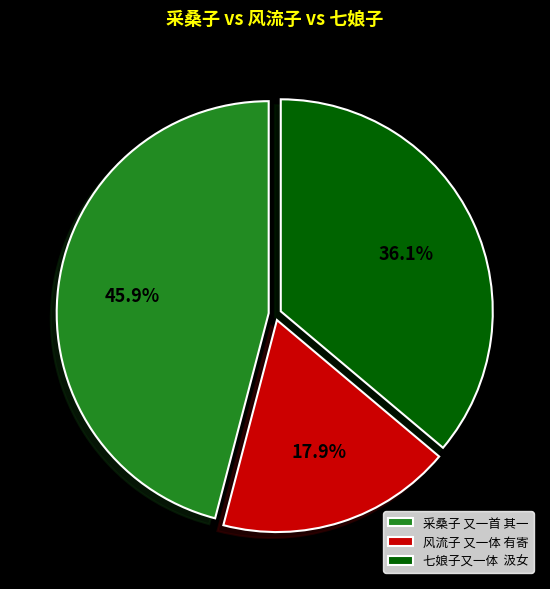

Is it true that 采桑子 又一首 其一 is 46% of the pie?

True